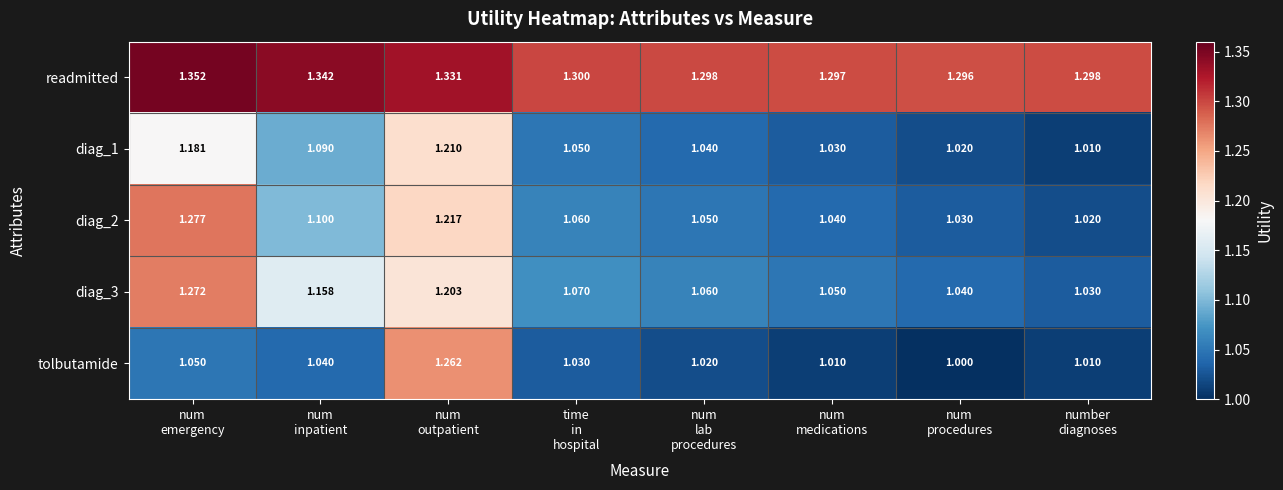

Which series has the largest total across all categories?

readmitted